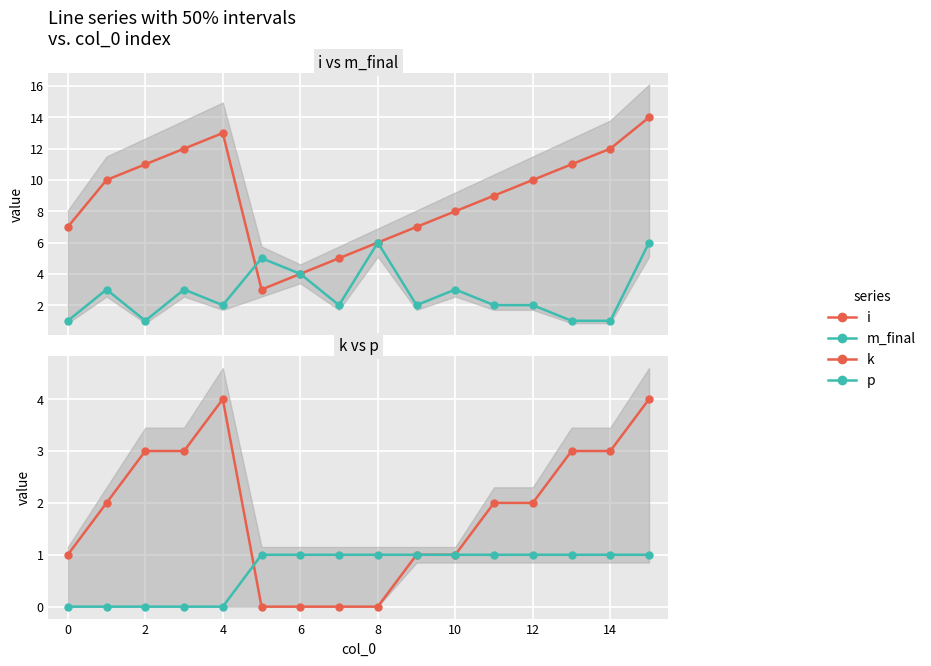

The value of m_final at 15 is 2. True or false?

False